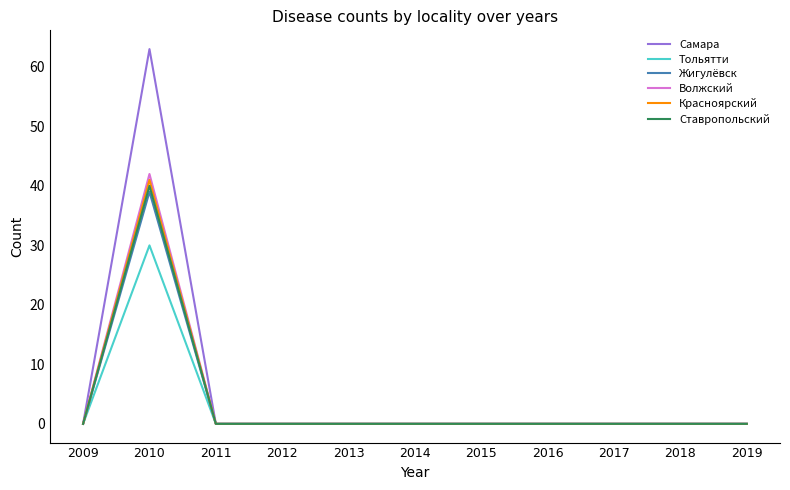

Is this an area chart (filled region under the line)?

No